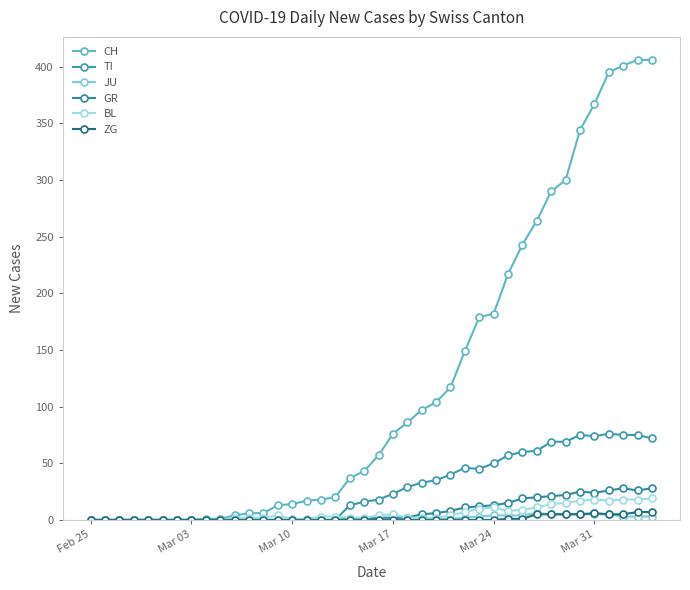

Rank the series by their maximum value, from lowest to highest.

JU, ZG, BL, GR, TI, CH